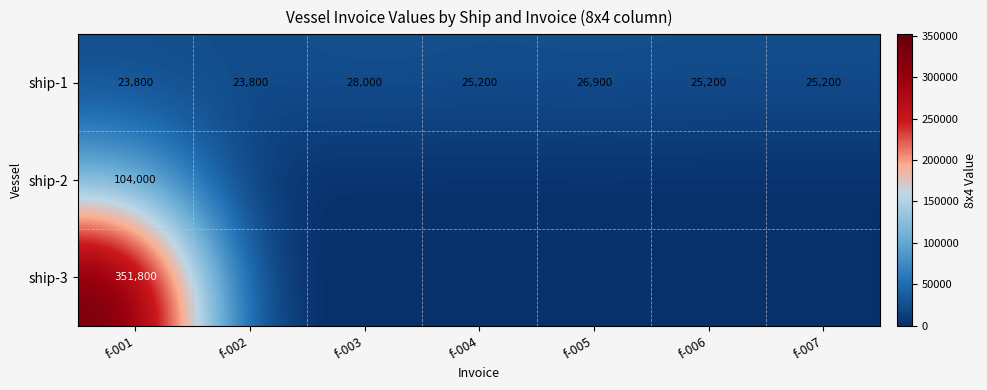

What is the spread (max minus min) of values at f-006?

25200